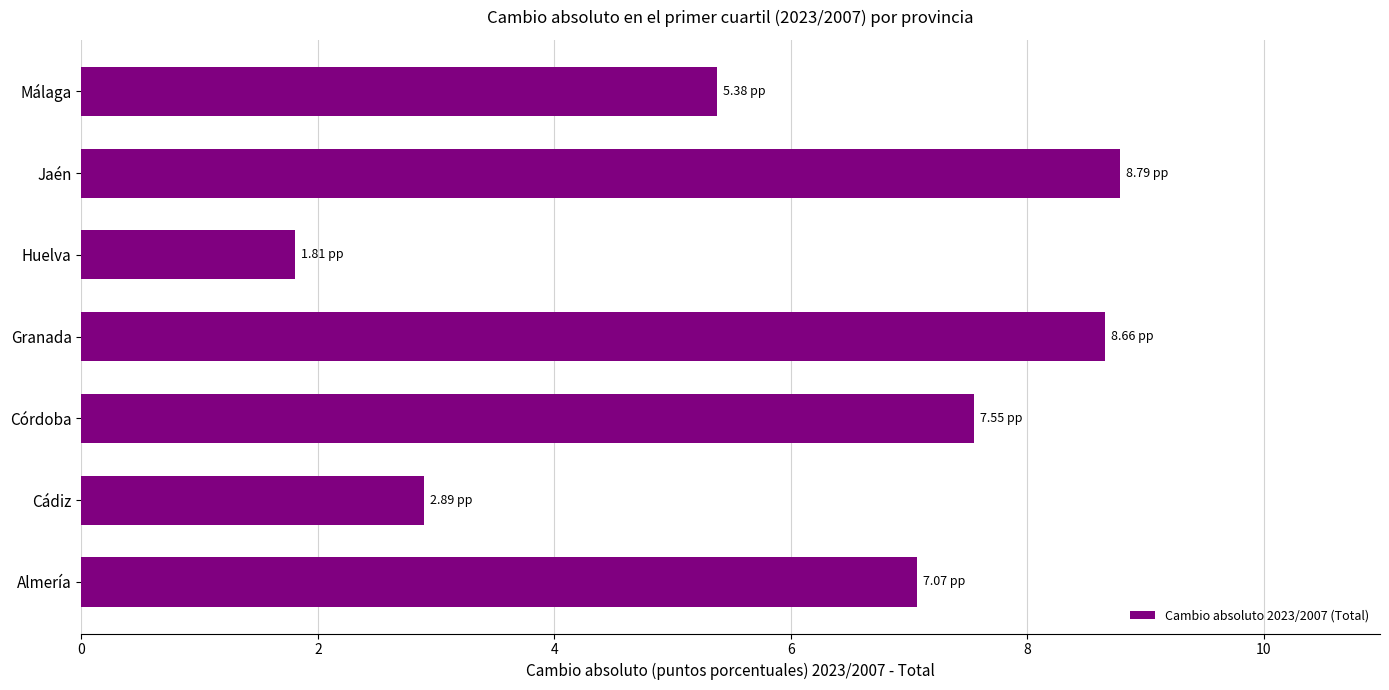

What is the change in value from Huelva to Málaga?

+3.6